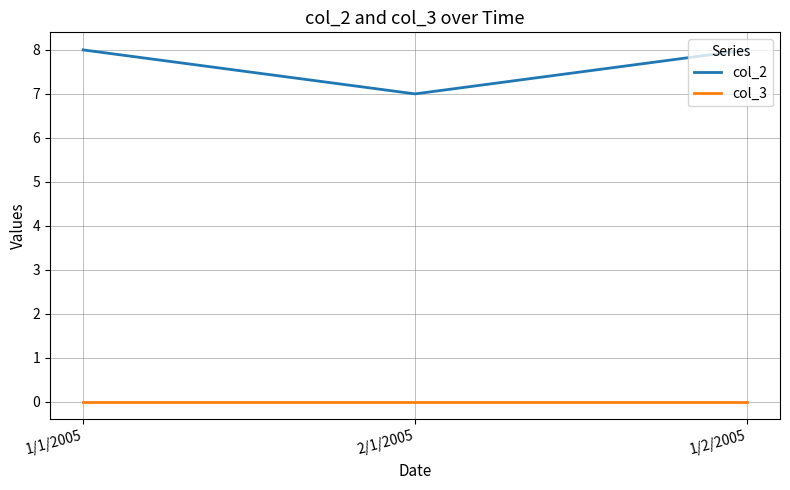

List the series in order of their peak value, lowest first.

col_3, col_2